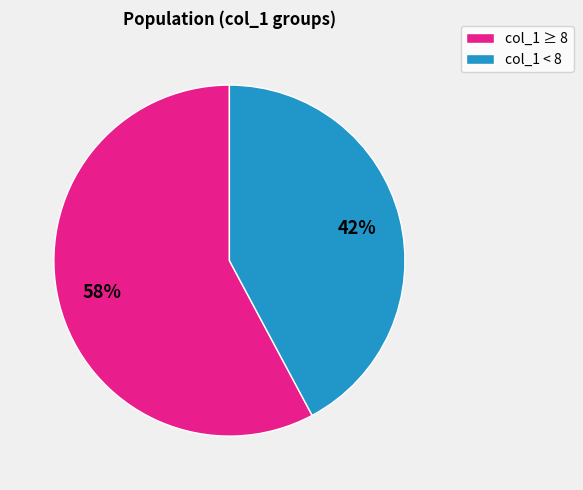

To the nearest percent, what is the difference between the largest and smallest slice percentages?

16%